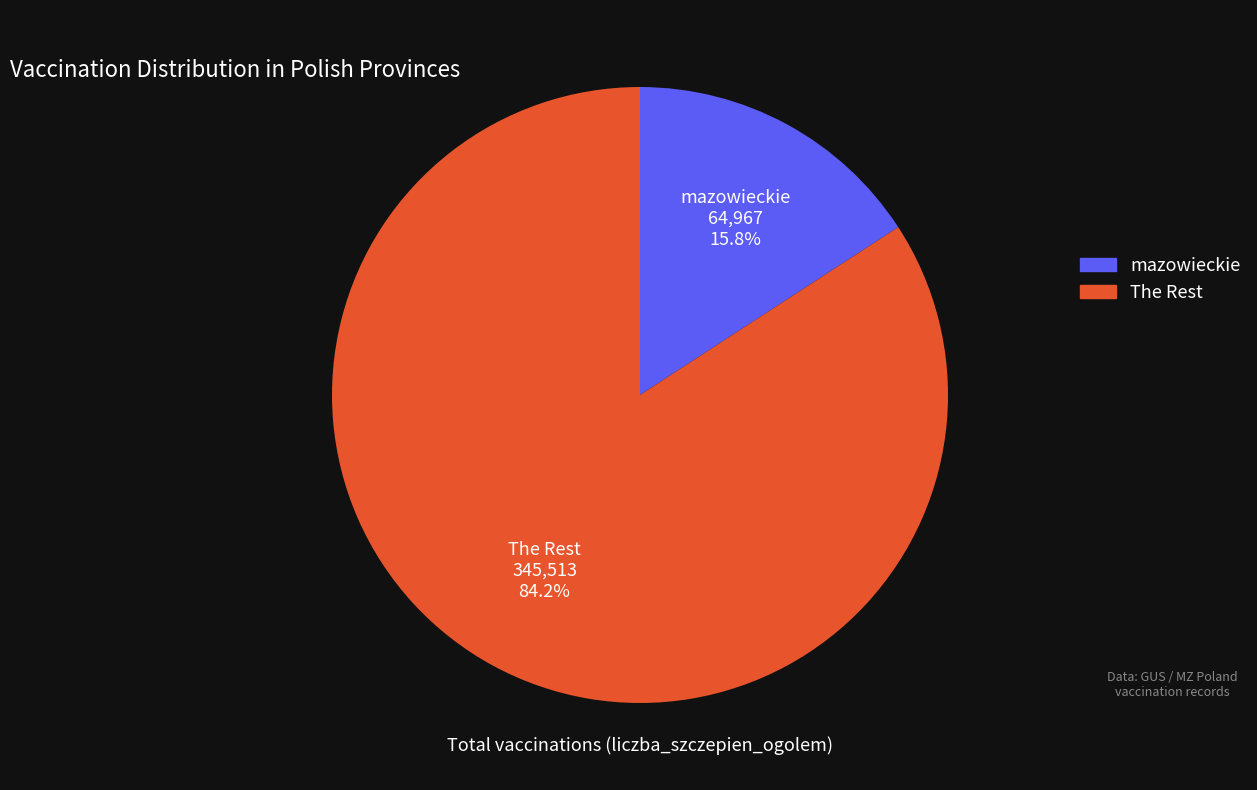

Count the number of slices in the pie.

2